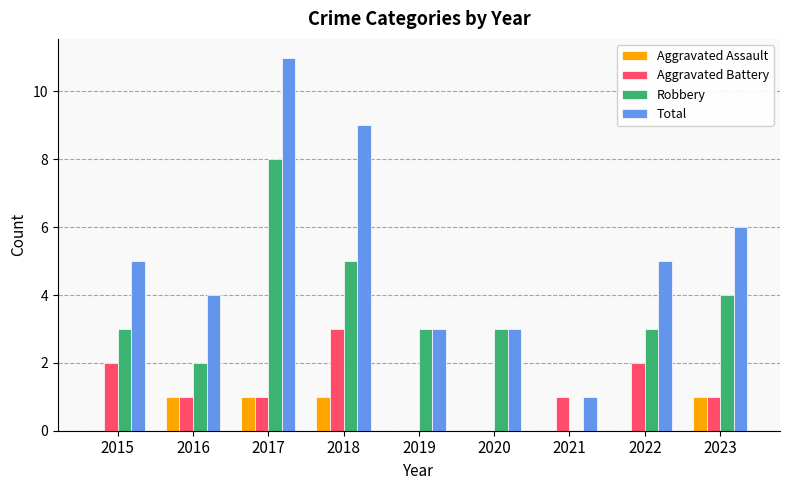

The value of Robbery at 2019 is 3. True or false?

True